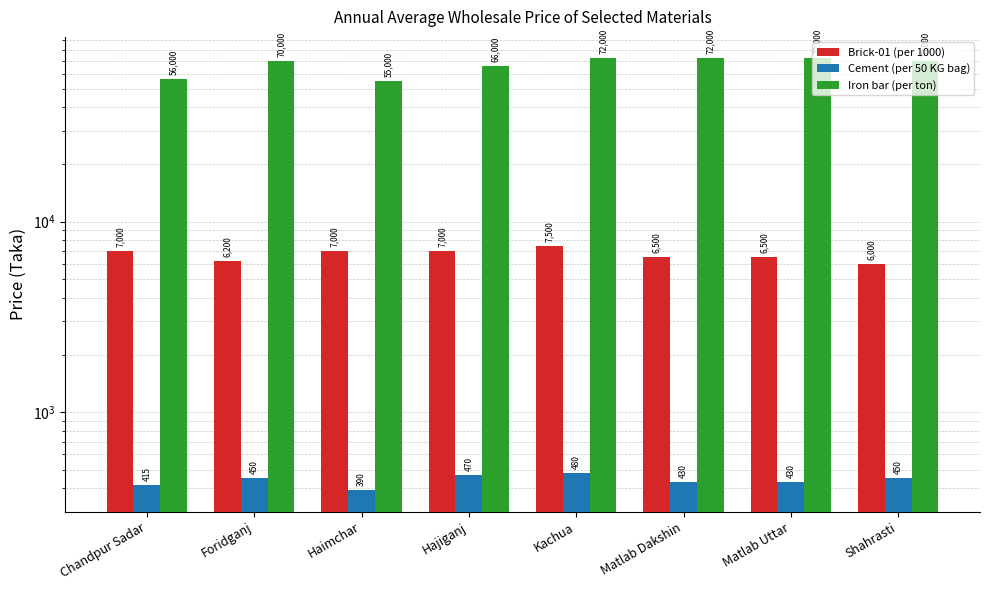

What is the average value of the Iron bar (per ton) series?

66625